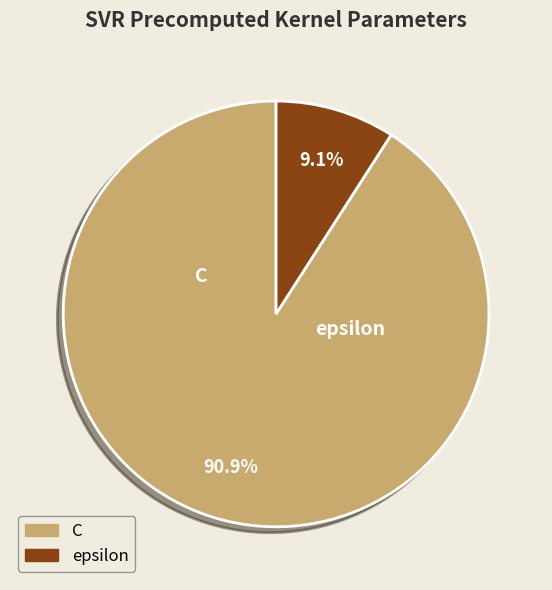

What is the change in value from C to epsilon?

-90